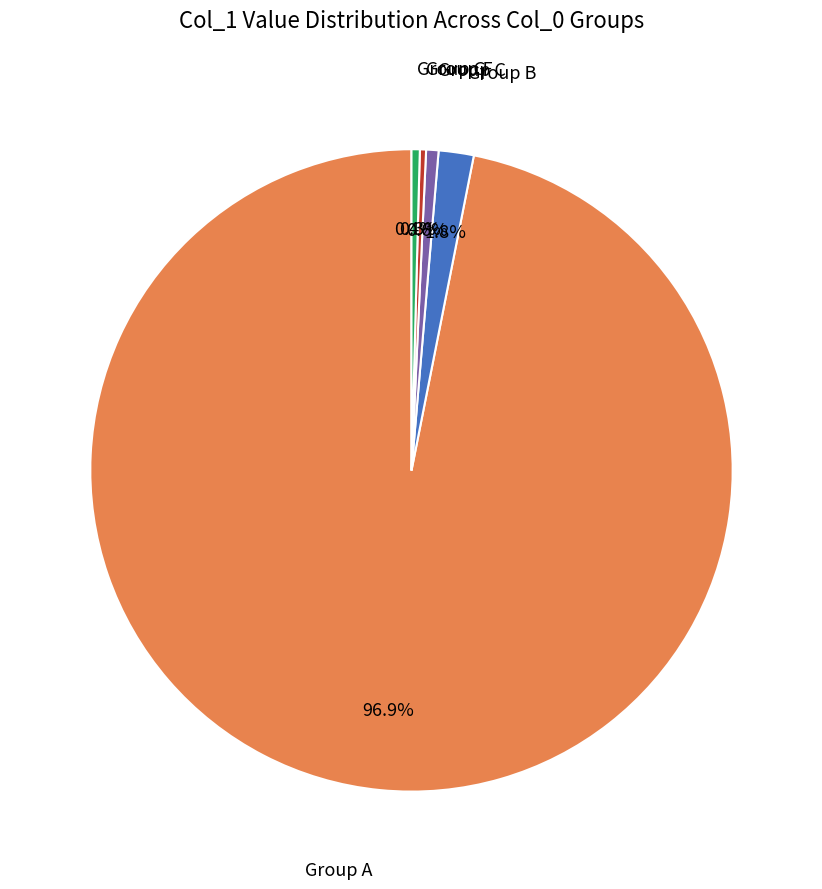

Is there any slice that represents more than half of the pie?

Yes